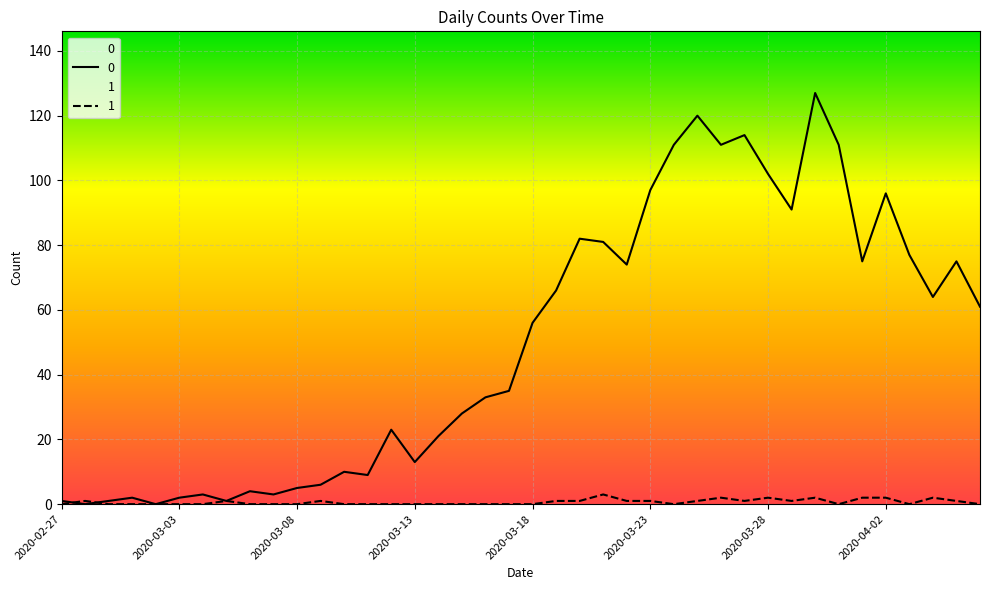

Is this an area chart (filled region under the line)?

No